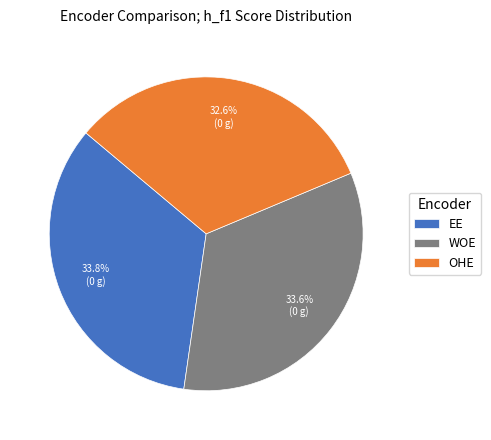

Which slice is the smallest?

OHE